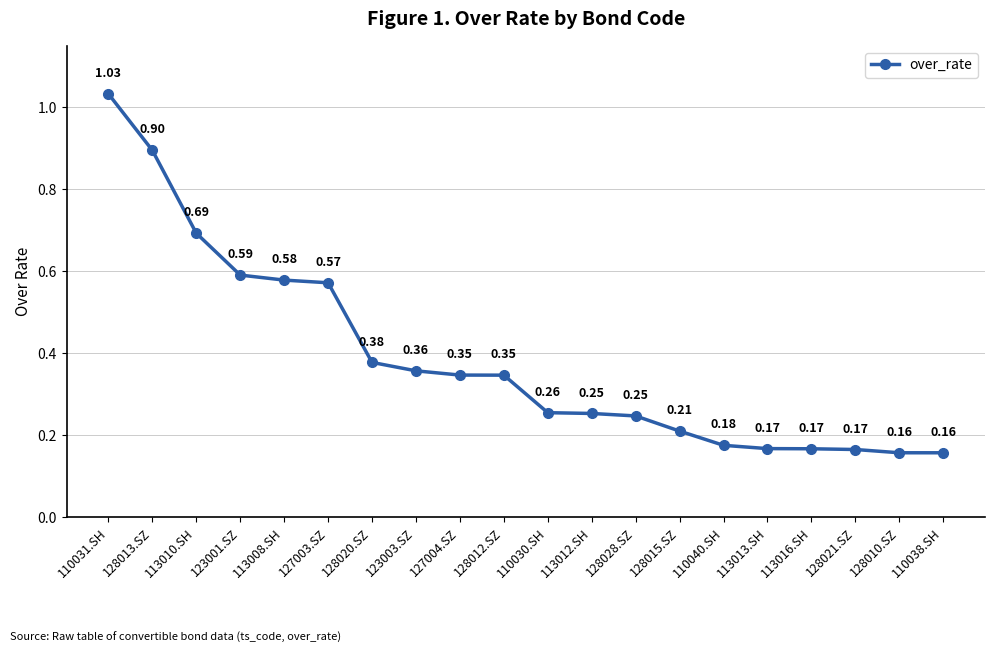

Between 128013.SZ and 110040.SH, which is larger?

128013.SZ